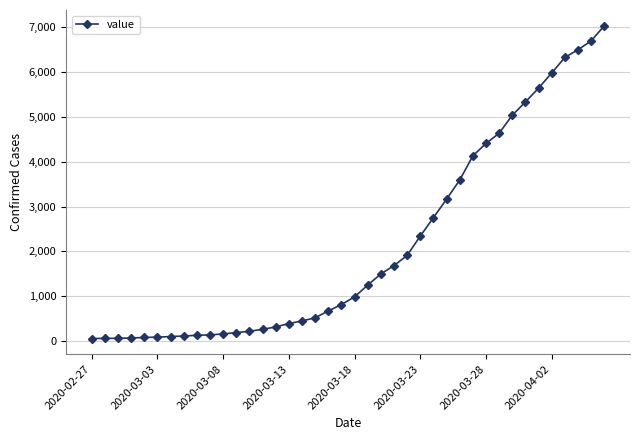

What is the difference between the second highest and minimum values?

6627